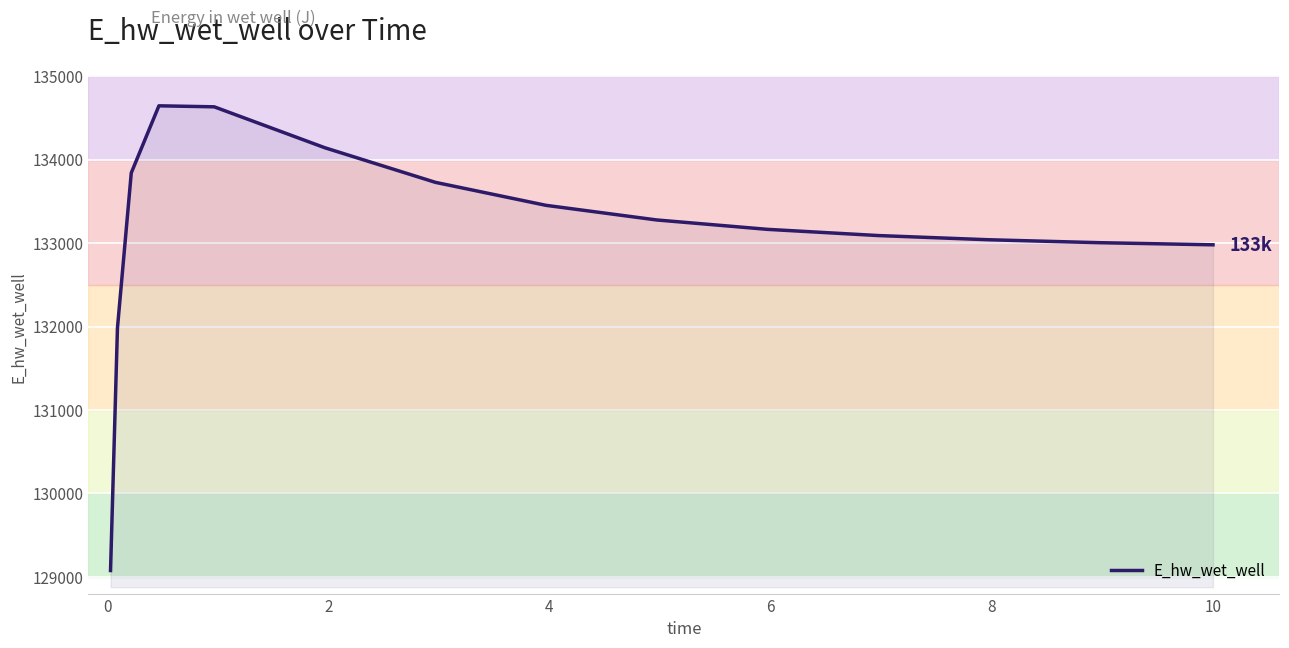

What is the minimum value shown in the chart?

129076.4